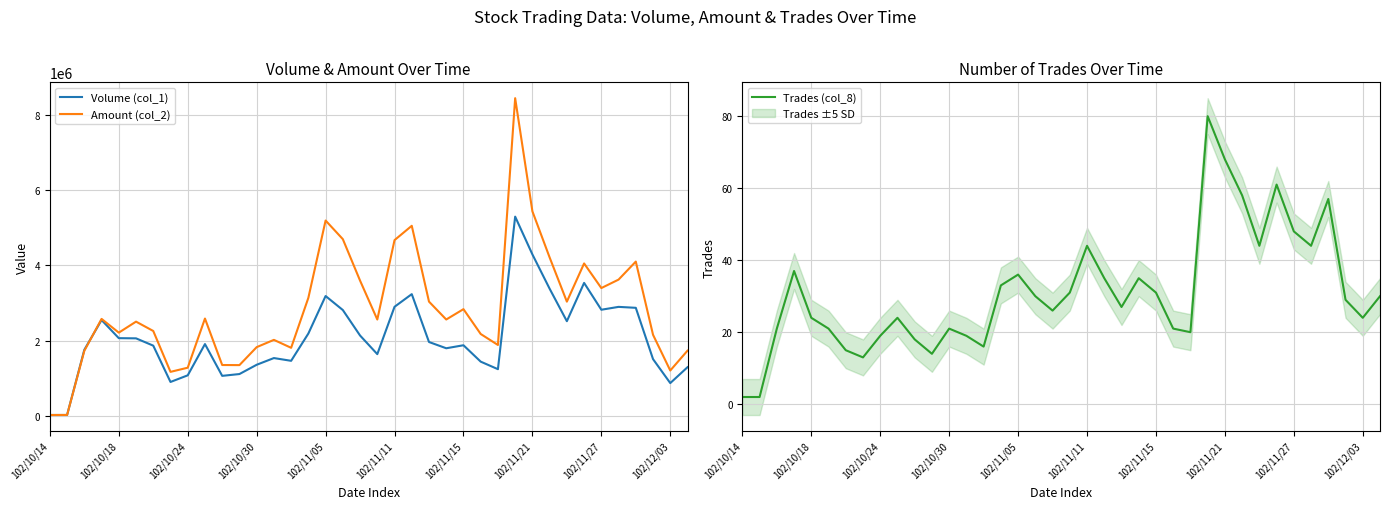

The Trades (col_8) series shows 2 at 102/10/14. True or false?

True